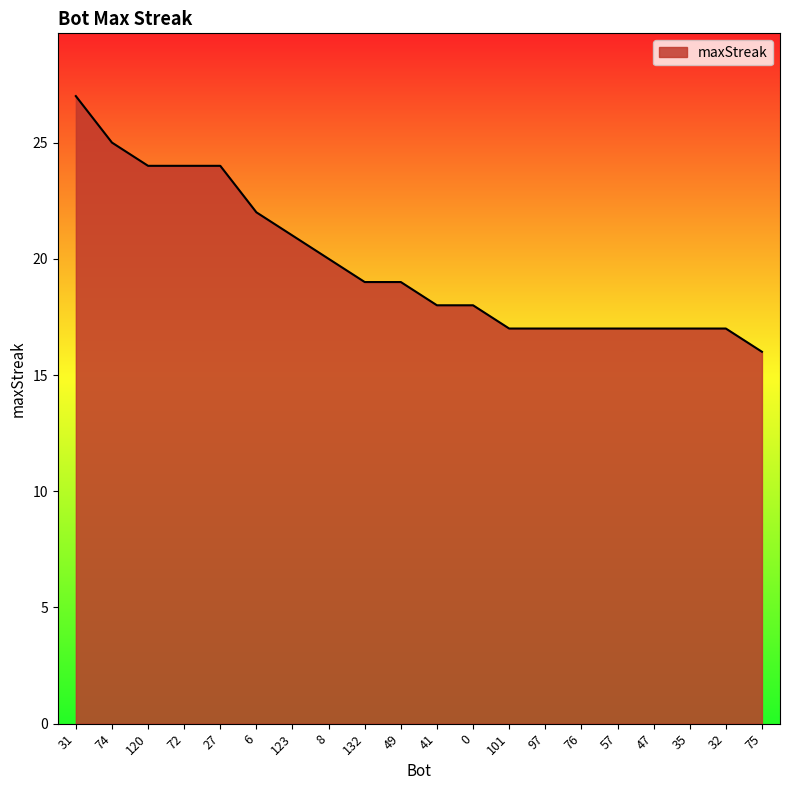

What is the approximate value at 49?

19